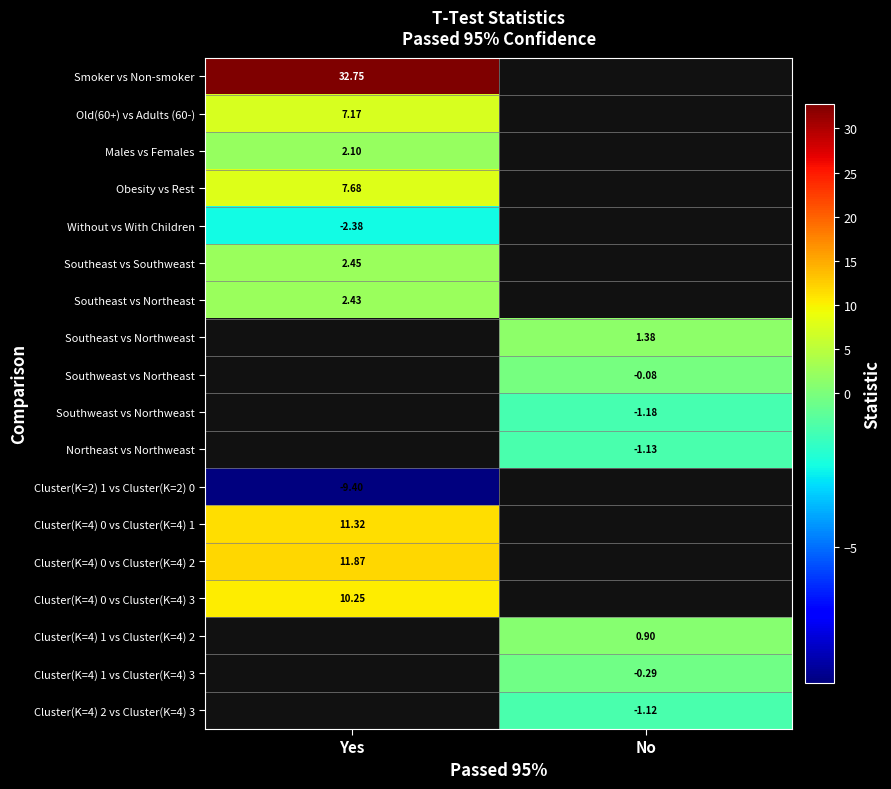

Is it true that Cluster(K=4) 1 vs Cluster(K=4) 3 equals -0.3 at No?

True